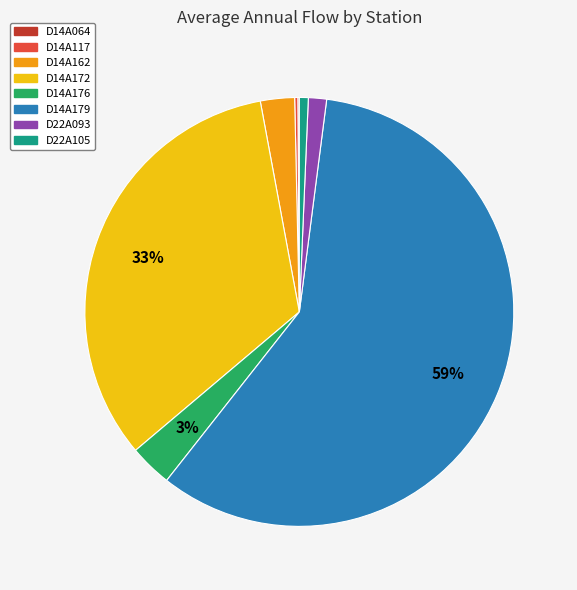

Between D14A179 and D14A172, which is larger?

D14A179